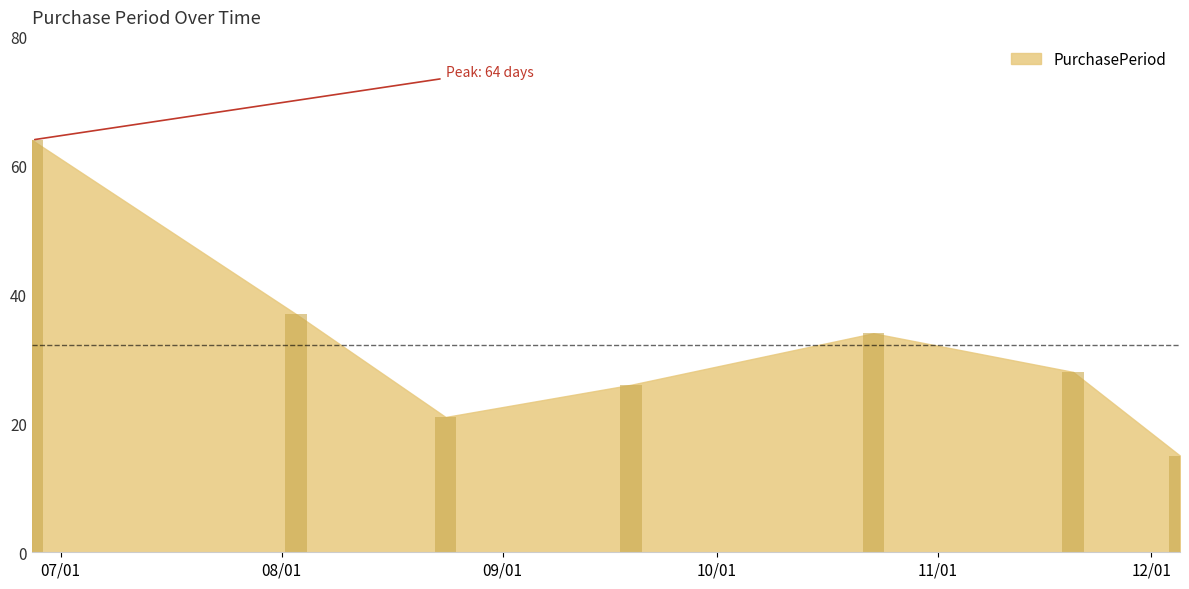

What is the average value?

32